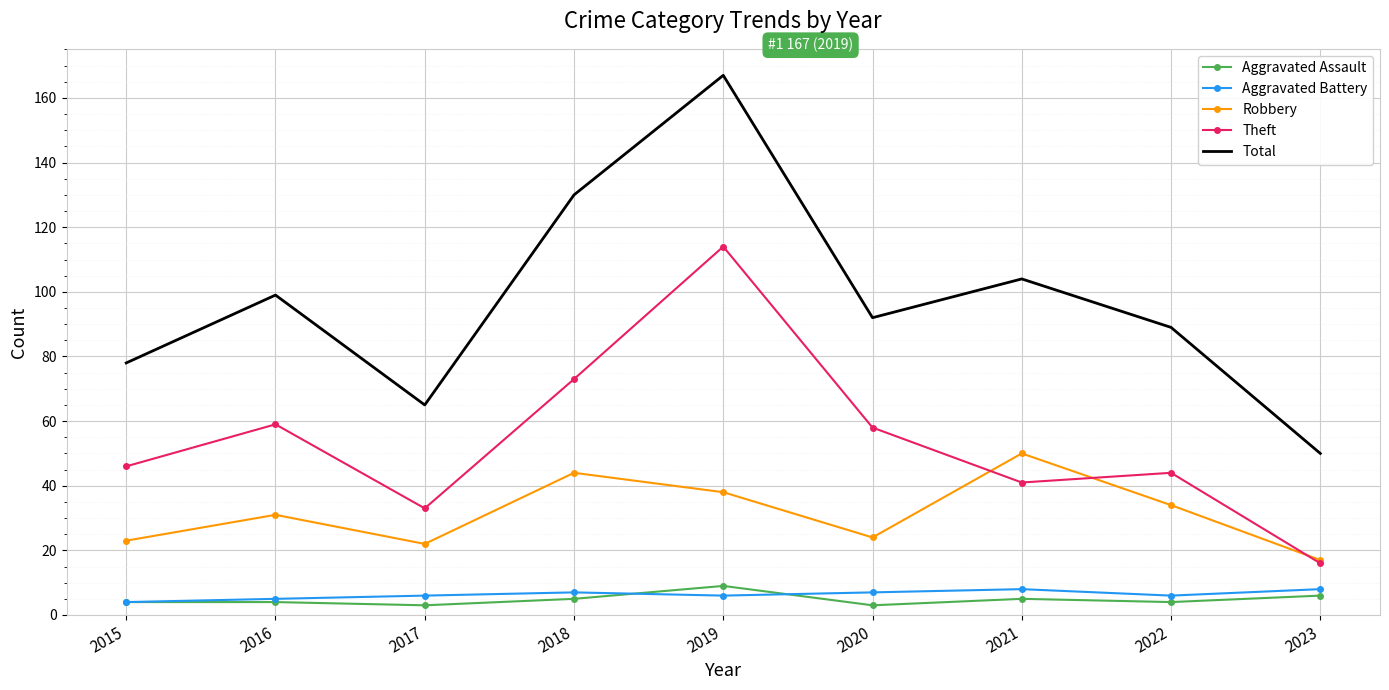

How many Aggravated Assault values are between 4 and 5?

5